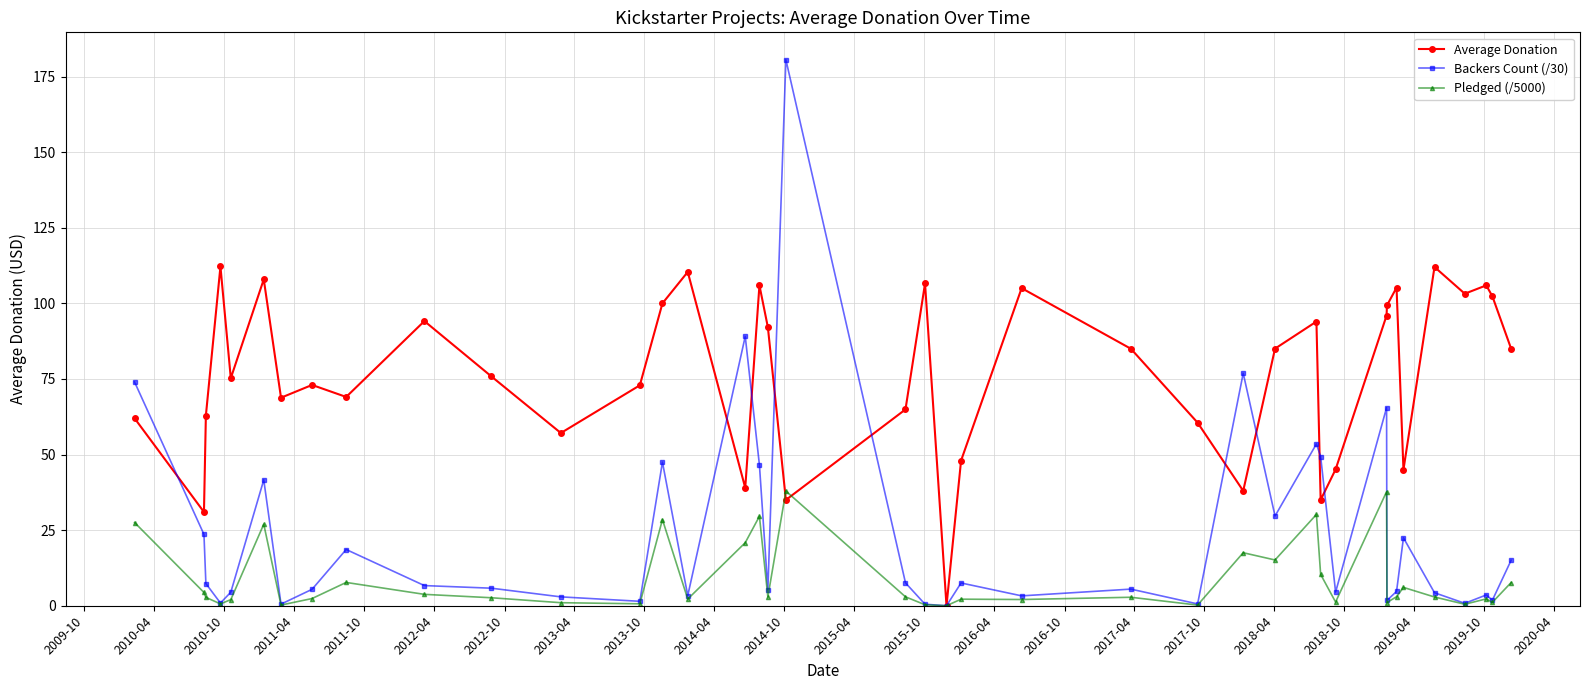

What is the average value of the Pledged (/5000) series?

8.8